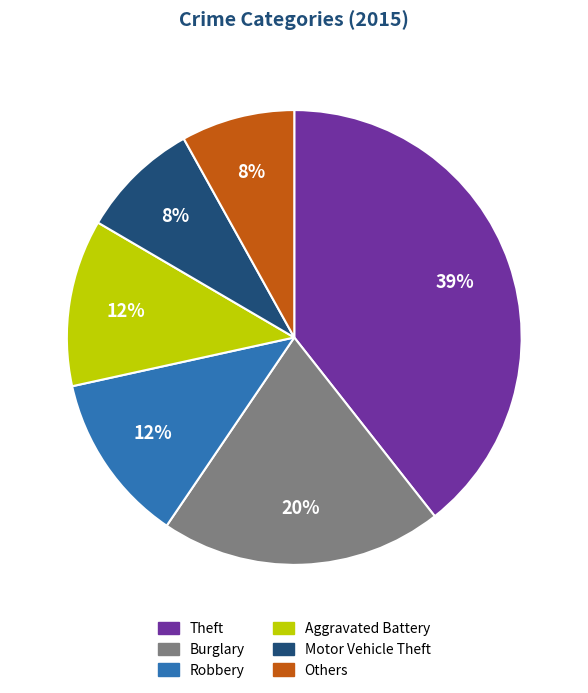

Count the number of slices in the pie.

6